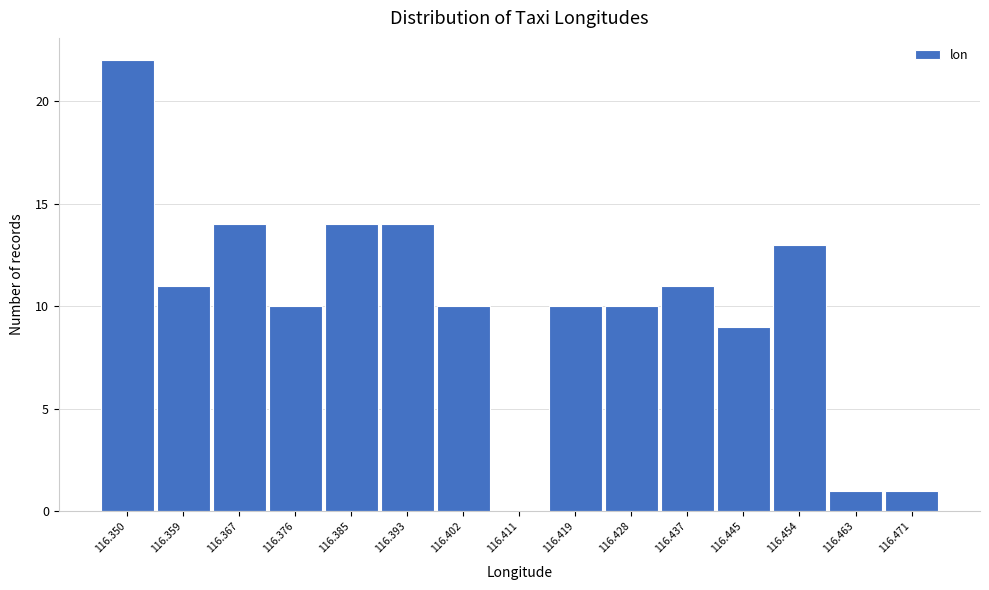

Reading left to right, what are all the values shown in this chart?

116.350=22	116.359=11	116.367=14	116.376=10	116.385=14	116.393=14	116.402=10	116.411=0	116.419=10	116.428=10	116.437=11	116.445=9	116.454=13	116.463=1	116.471=1